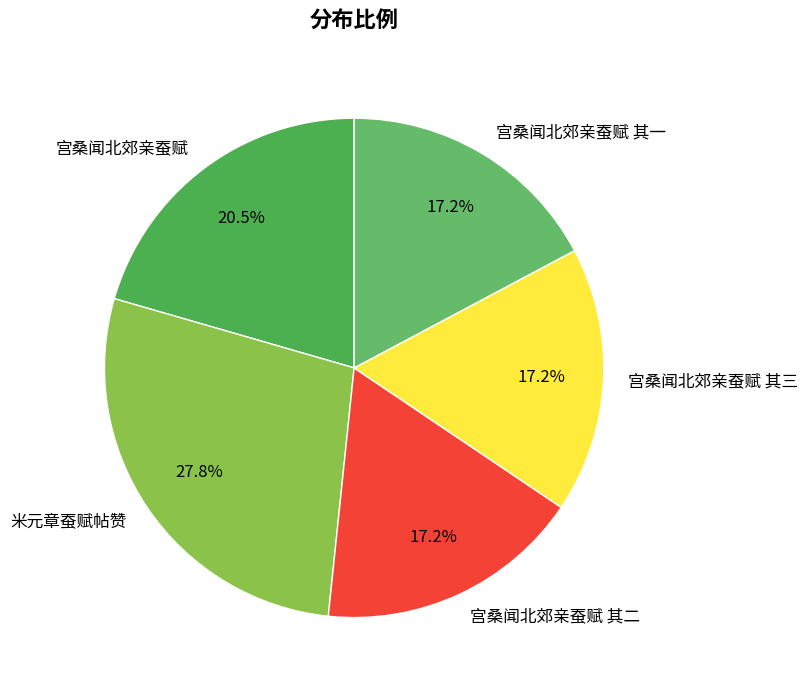

Between 宫桑闻北郊亲蚕赋 其一 and 宫桑闻北郊亲蚕赋, which is larger?

宫桑闻北郊亲蚕赋